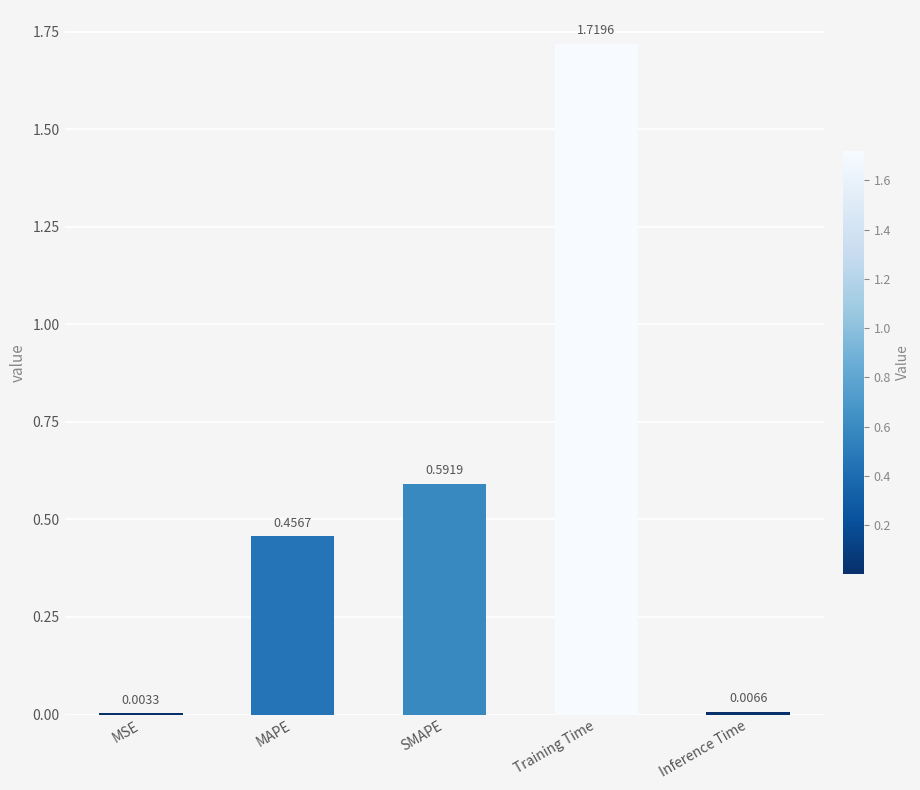

Count the number of categories in the chart.

5